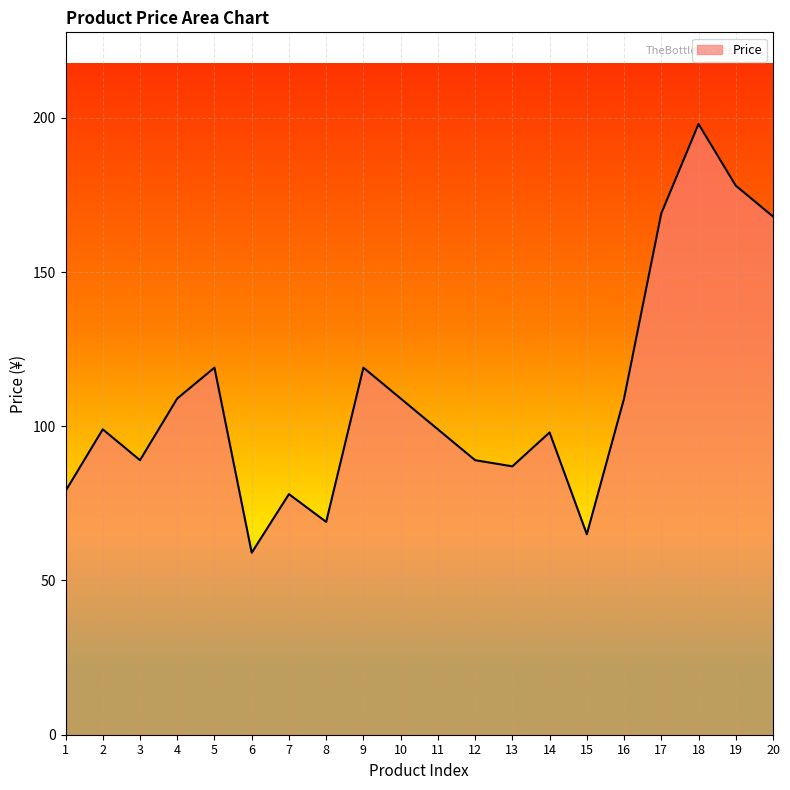

What is the change in value from 2 to 4?

+10